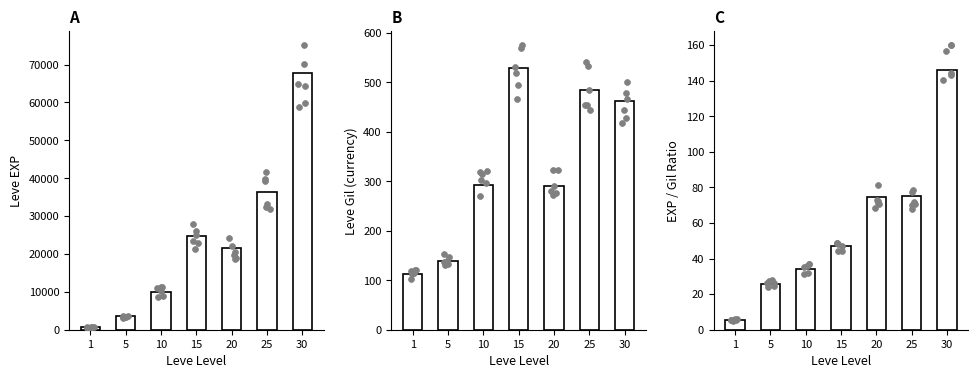

What are all the series names shown in the legend?

Leve EXP, Leve Gil, EXP/Gil Ratio